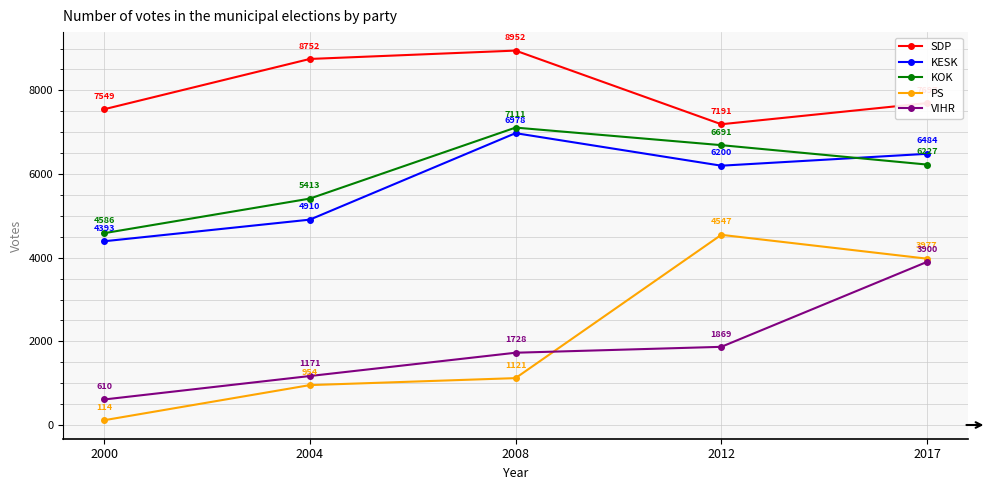

What is the average value of the PS series?

2143